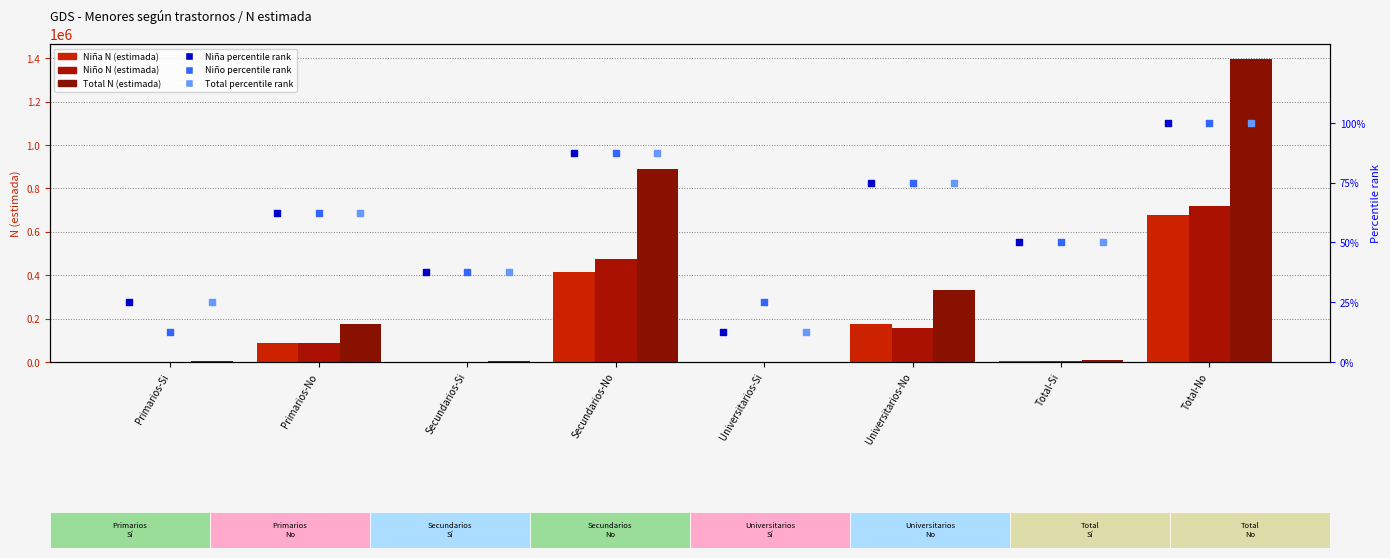

Which series has the largest total across all categories?

Total N (estimada)